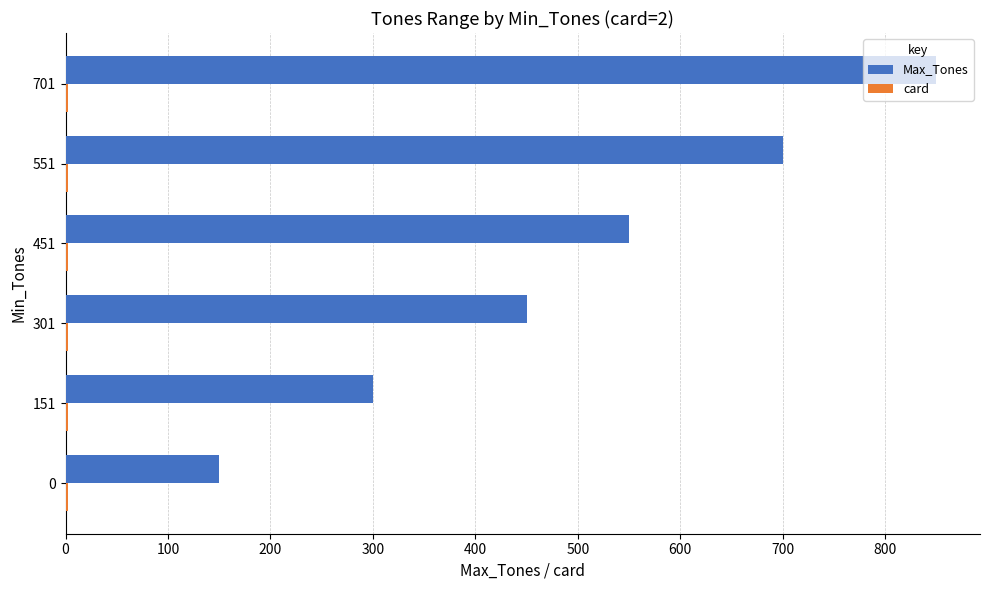

Which series changed the most between 0 and 701?

Max_Tones